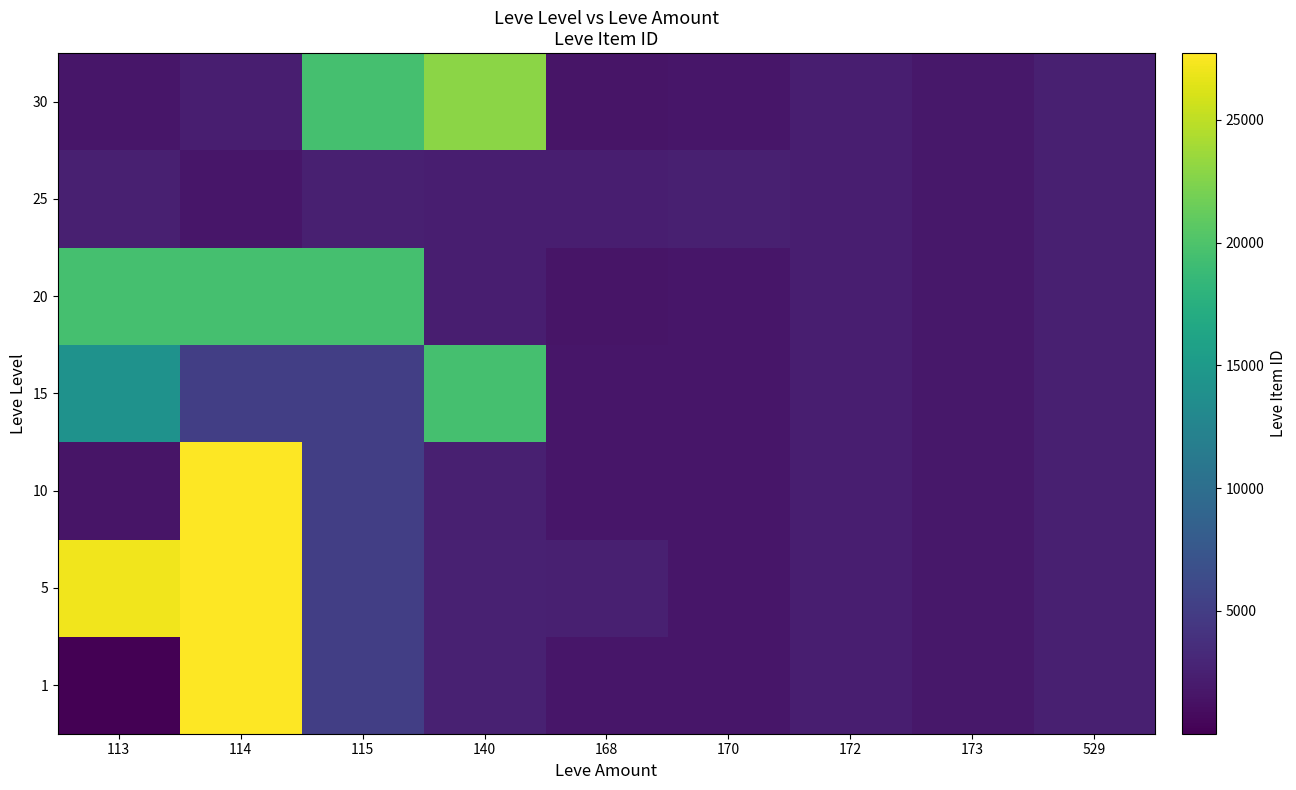

How many data points does each series have?

9